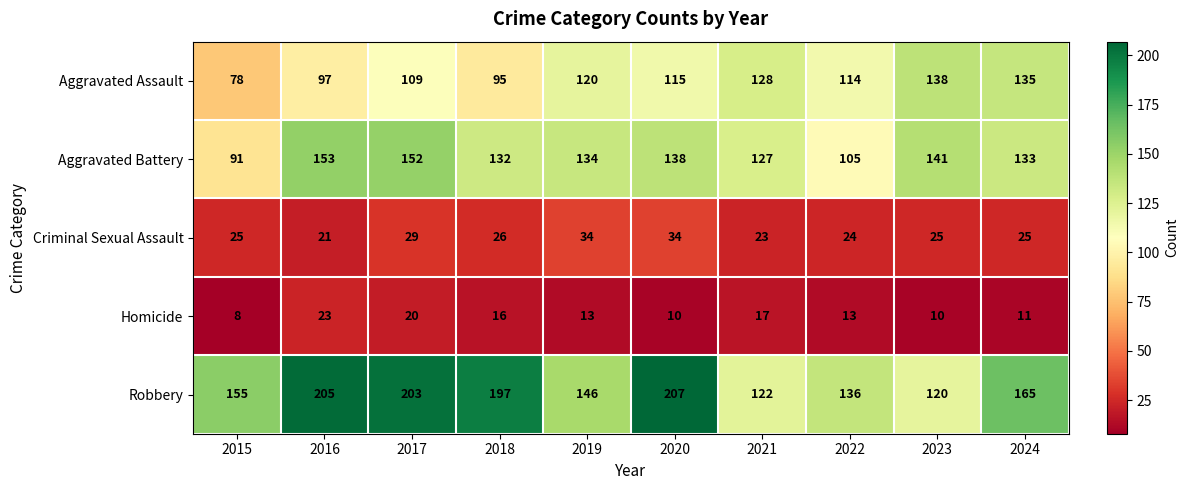

The Aggravated Battery series shows 134 at 2019. True or false?

True